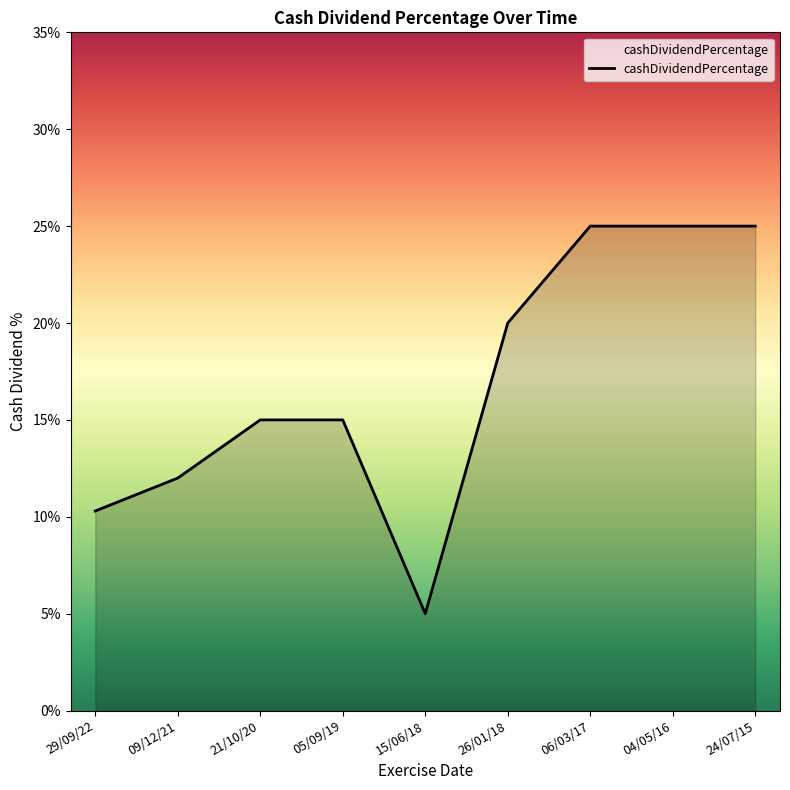

Does the chart have visible grid lines?

No